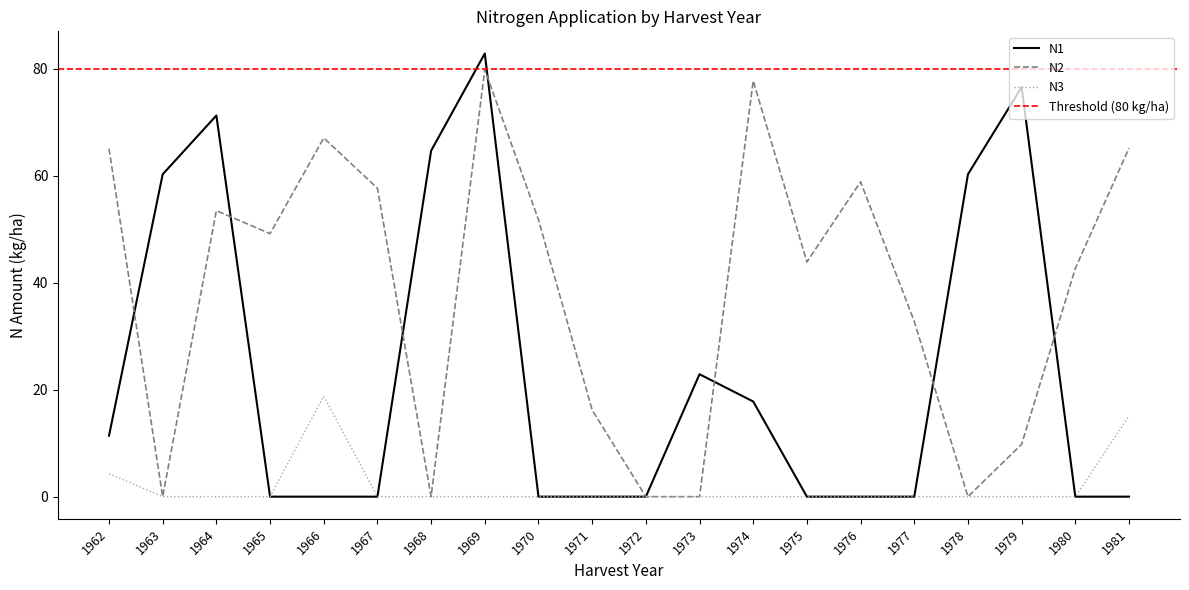

What is the spread (max minus min) of values at 1968?

64.7